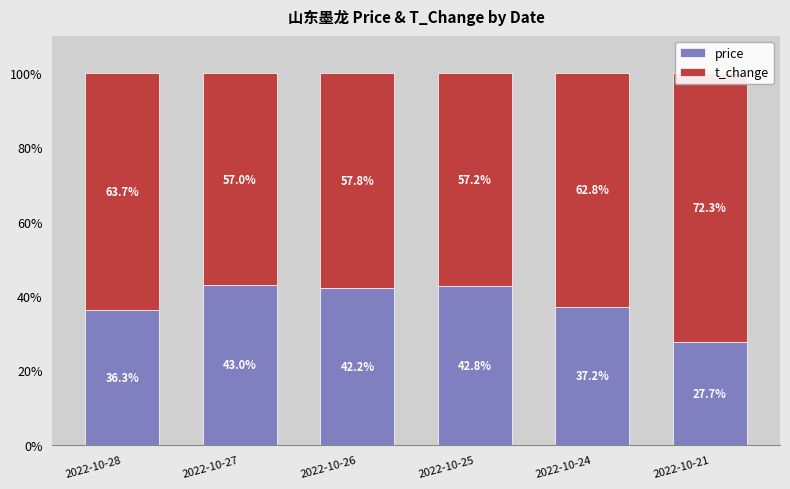

Rank the series at 2022-10-26 from lowest to highest value.

price, t_change